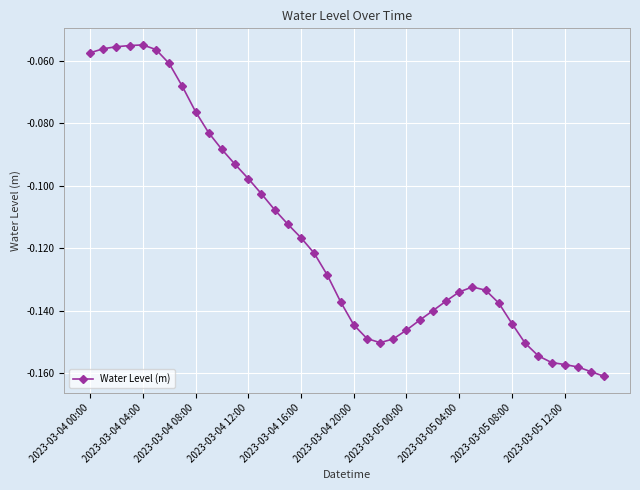

True or false: there are more than 0 points higher than both neighbors.

True